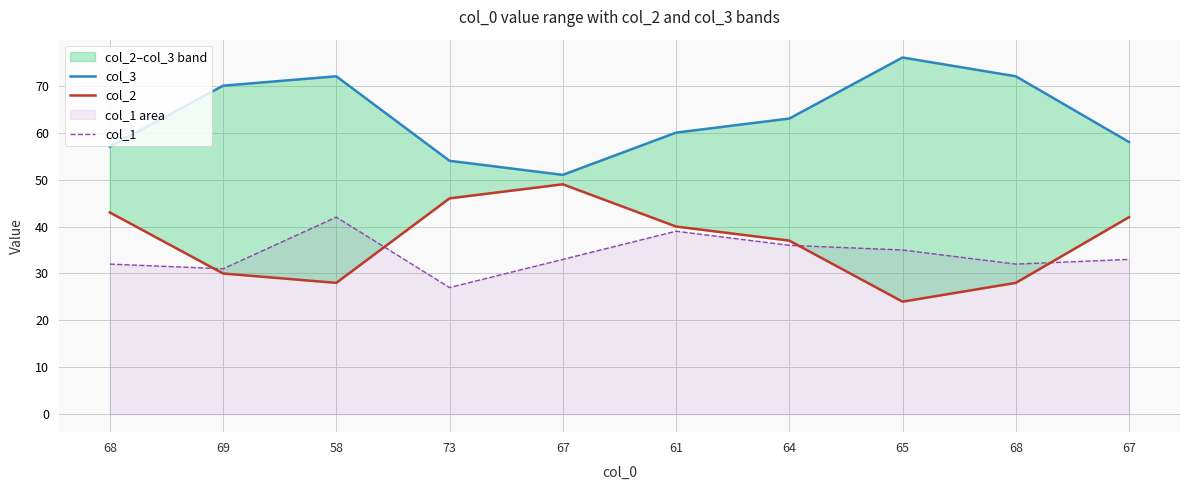

At which category does col_2 reach its first local peak?

67